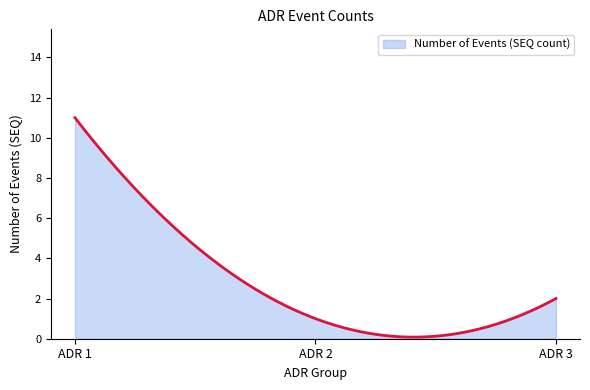

What is the difference between the maximum and minimum values?

10.9